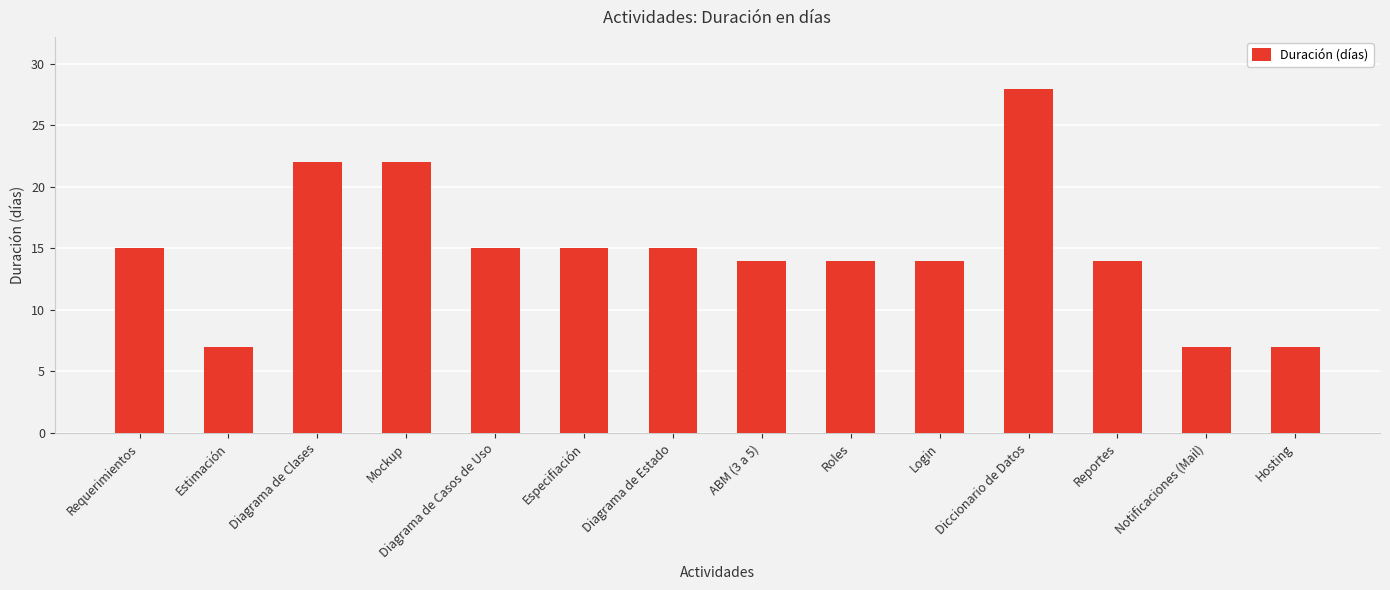

What is the value of the 13th bar from the left?

7